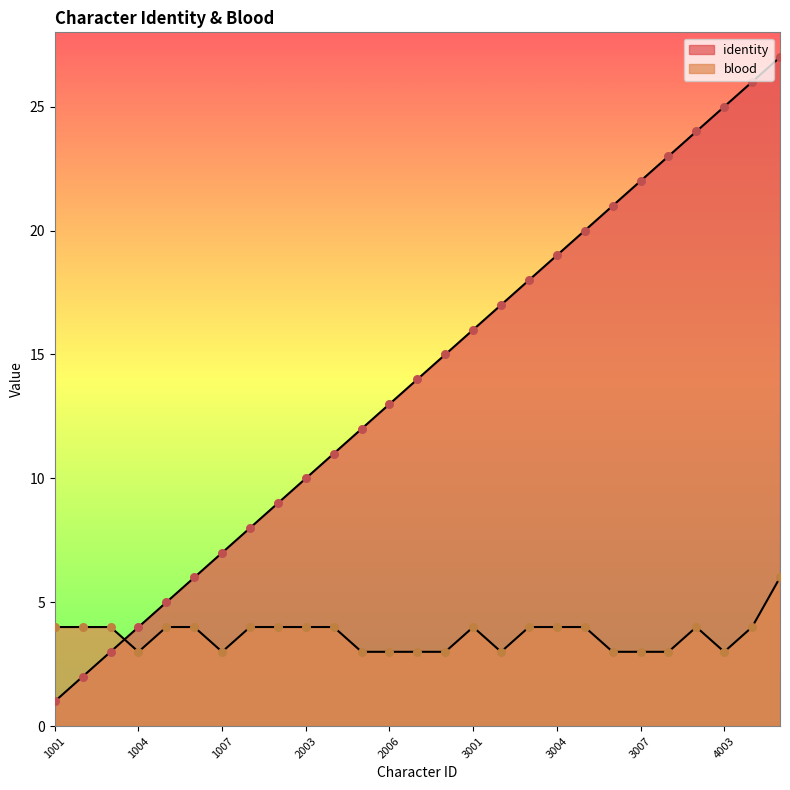

At how many categories does at least one series exceed 25?

2